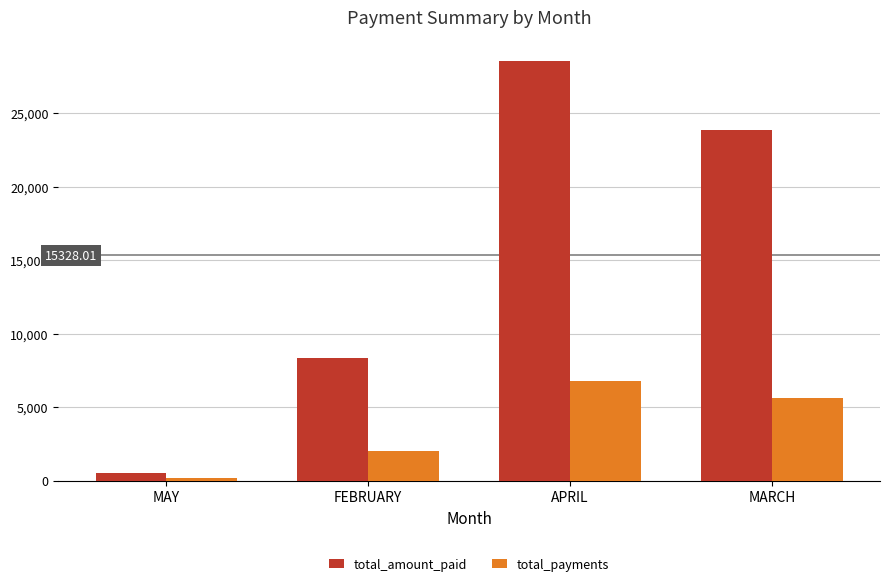

True or false: total_amount_paid has a value of 37491.6 at APRIL.

False